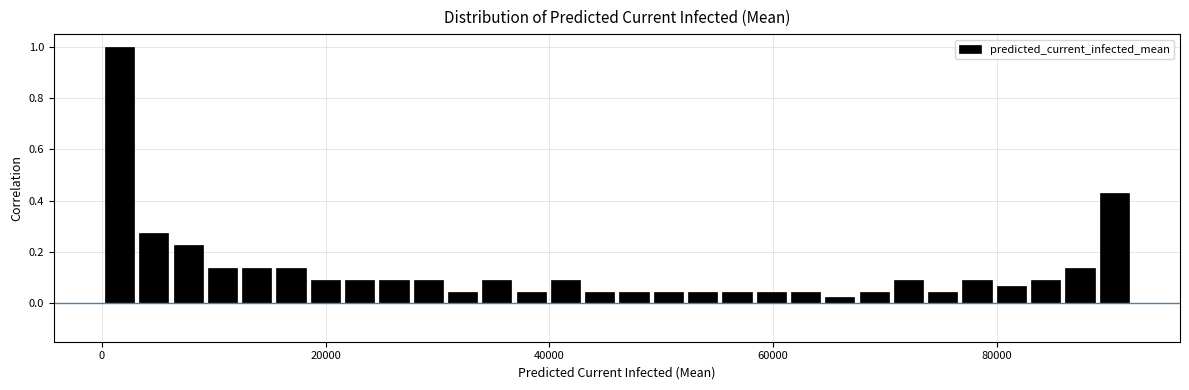

Read against the x-axis, roughly where is the centre of the tallest bar?

2000